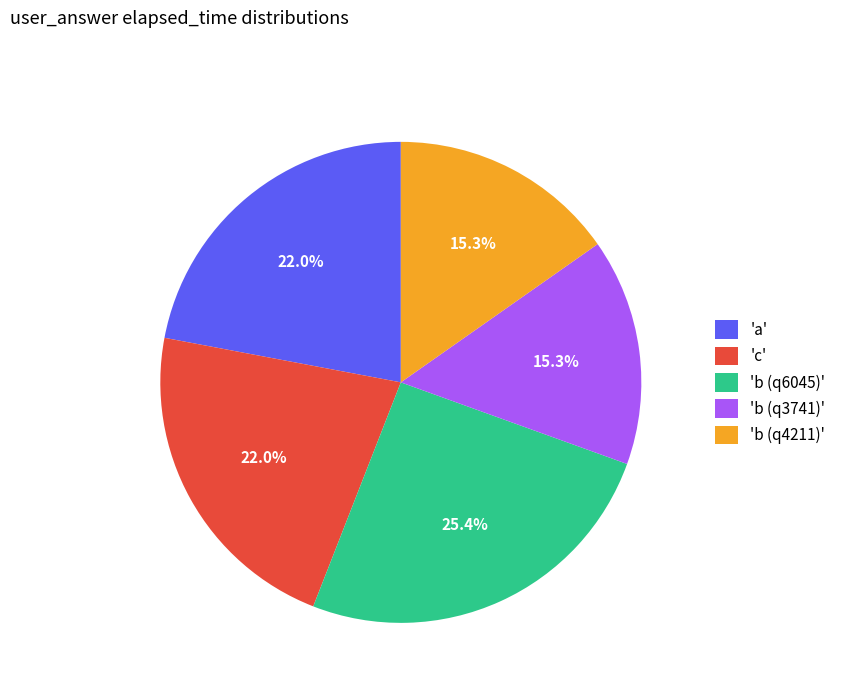

Between 'b (q6045)' and 'a', which is larger?

'b (q6045)'